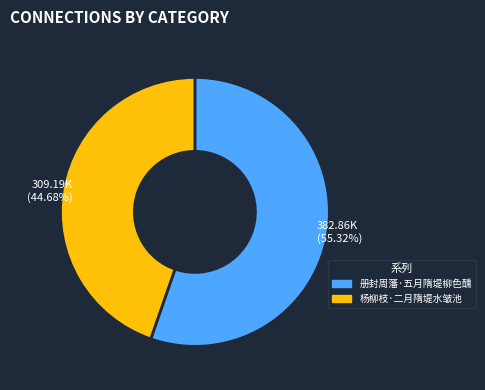

True or false: 册封周藩·五月隋堤柳色醺 accounts for 55% of the total.

True